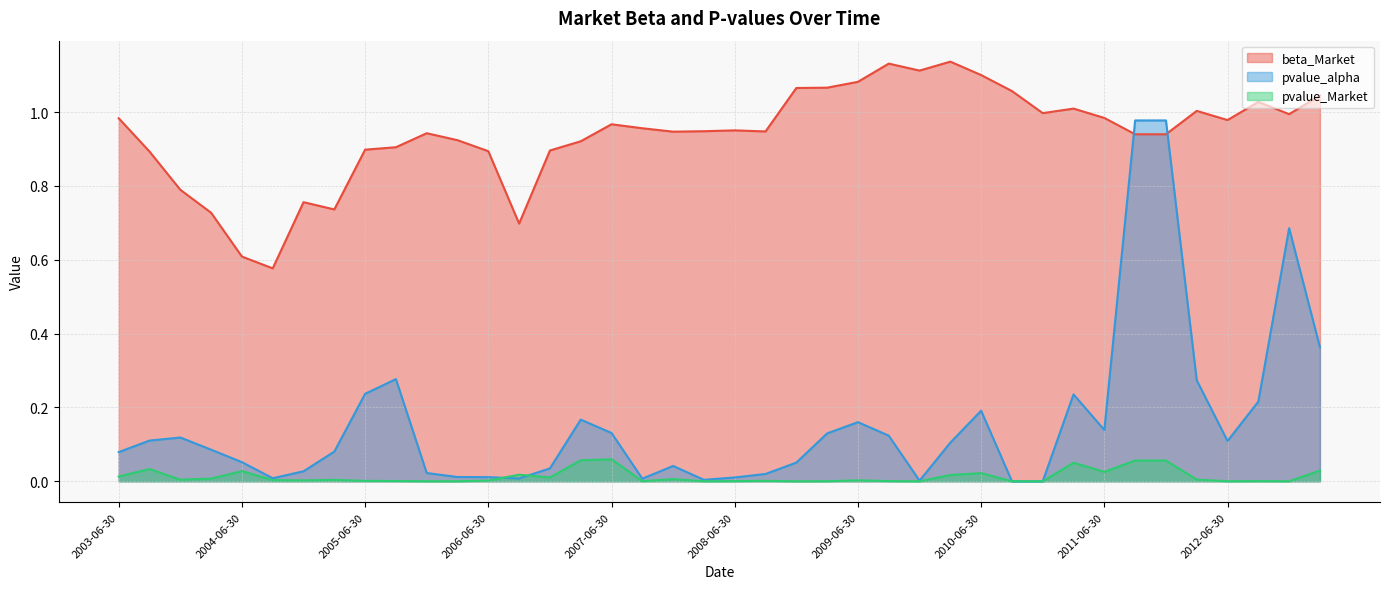

What is the total value across all series at 2007-12-31?

1.0